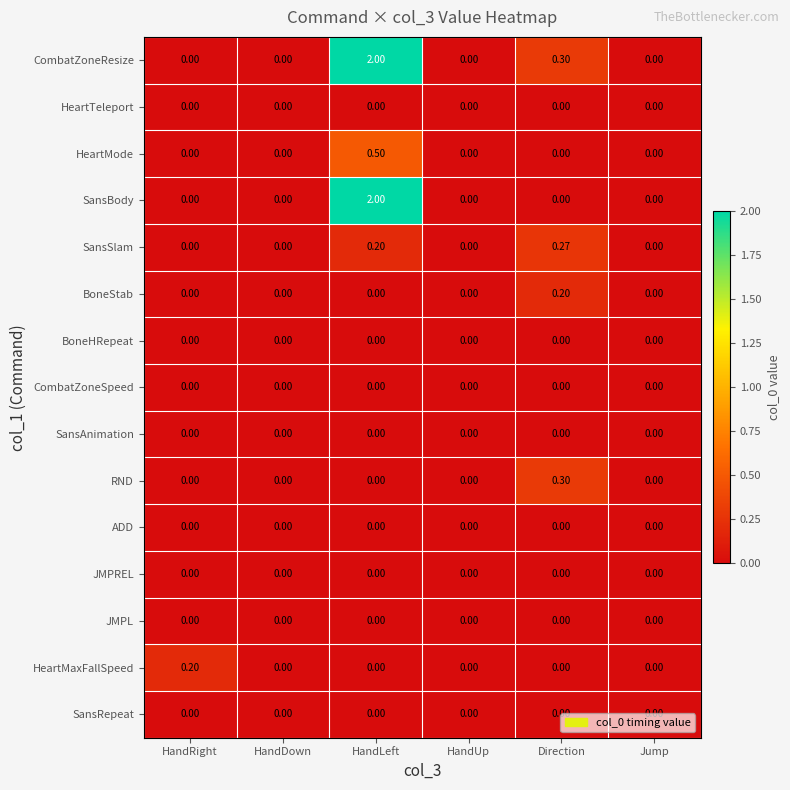

How many series are shown in this chart?

15